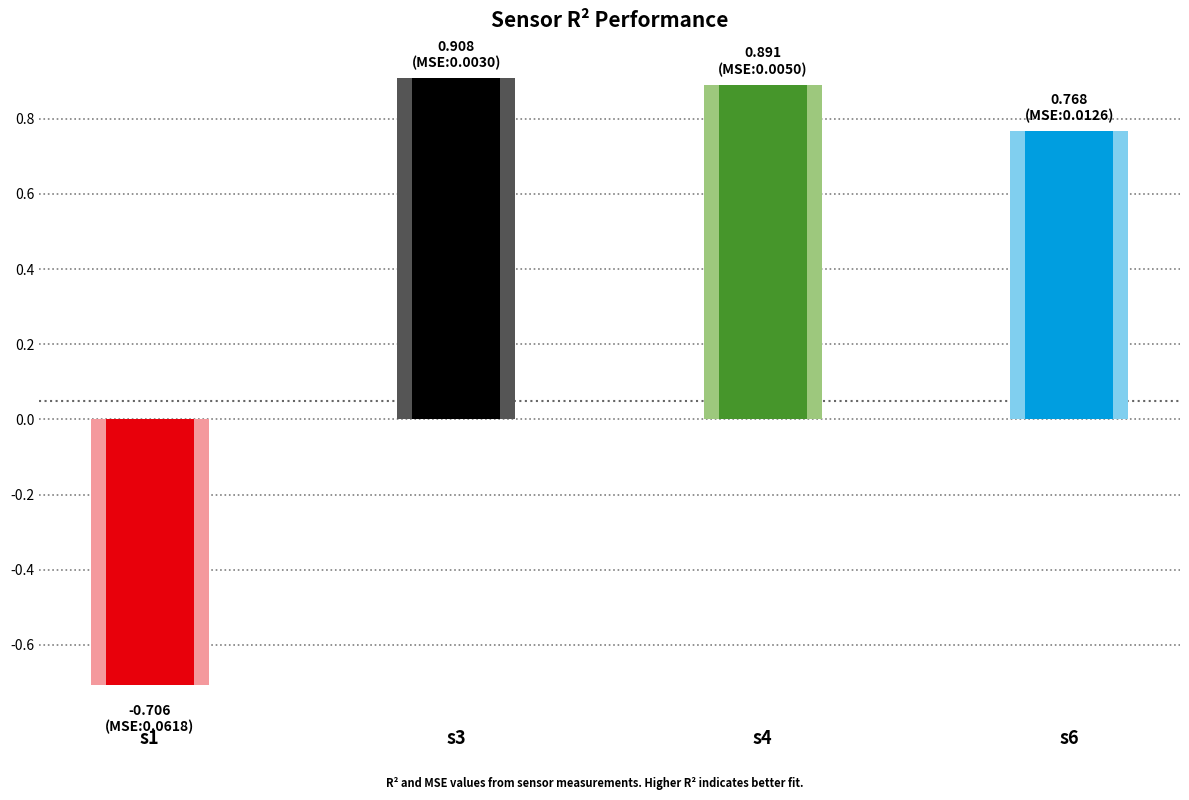

At s6, list the series in order from smallest to largest.

MSE_sensor, R2_sensor